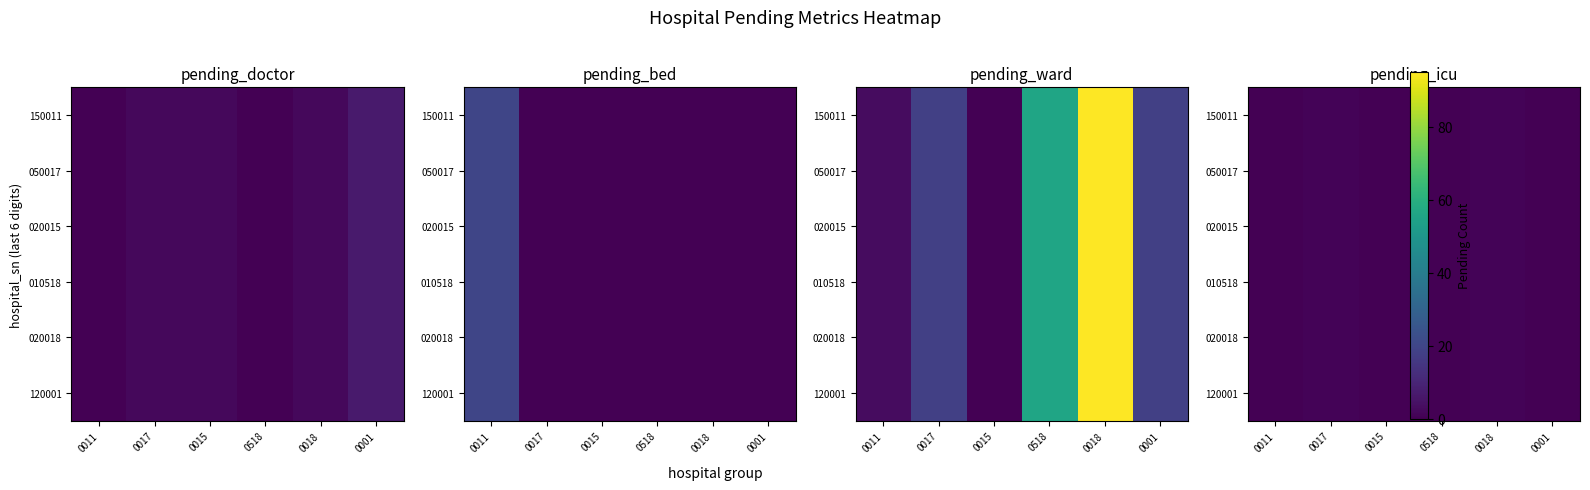

At which category is the sum across all series the highest?

0017